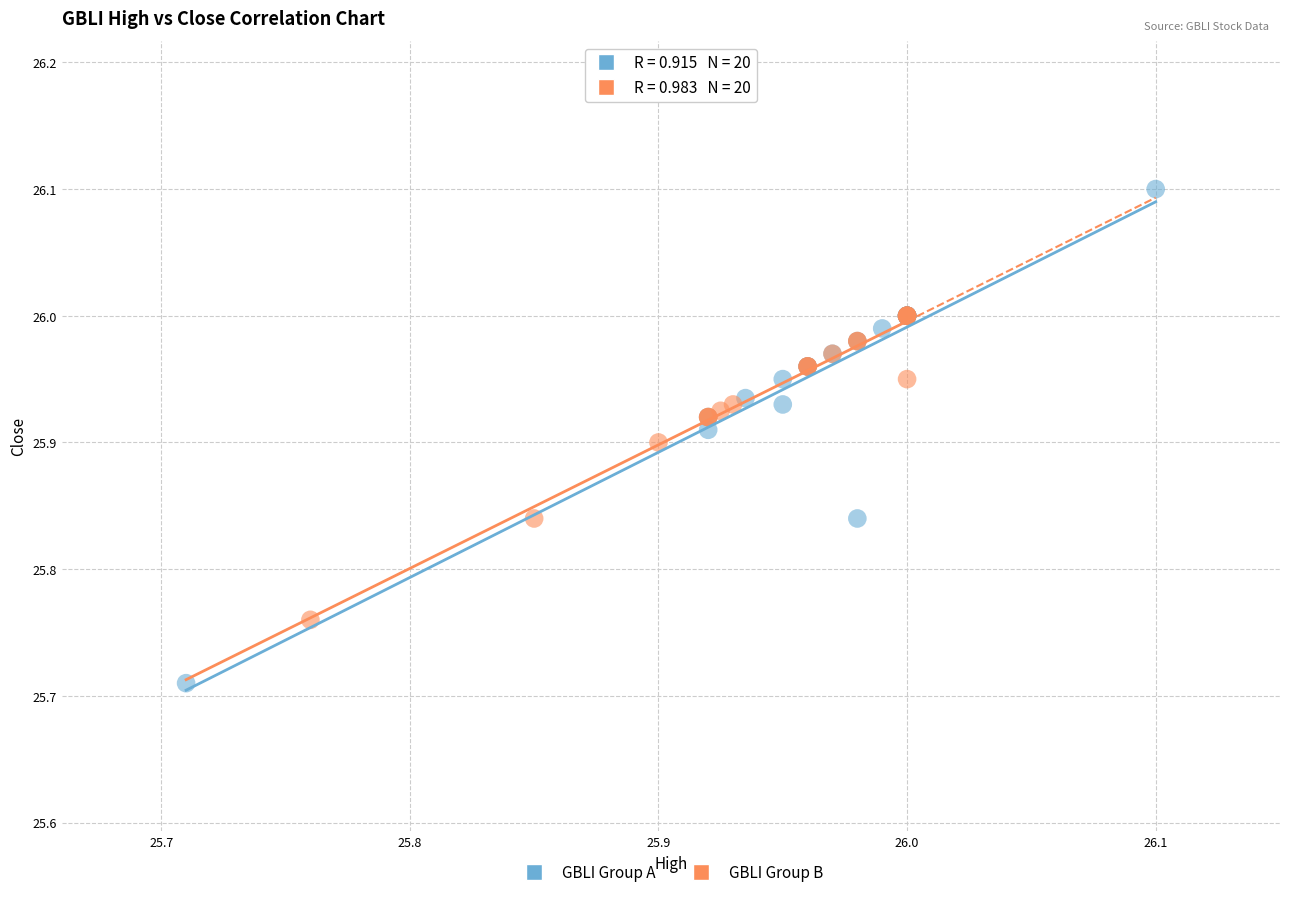

What are all the series names shown in the legend?

GBLI Group A, GBLI Group B